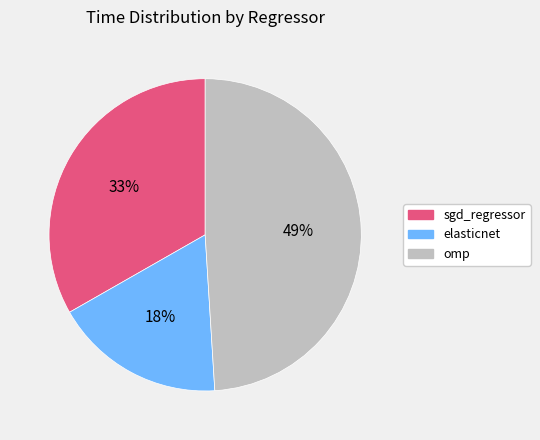

Is it true that elasticnet is 5% of the pie?

False